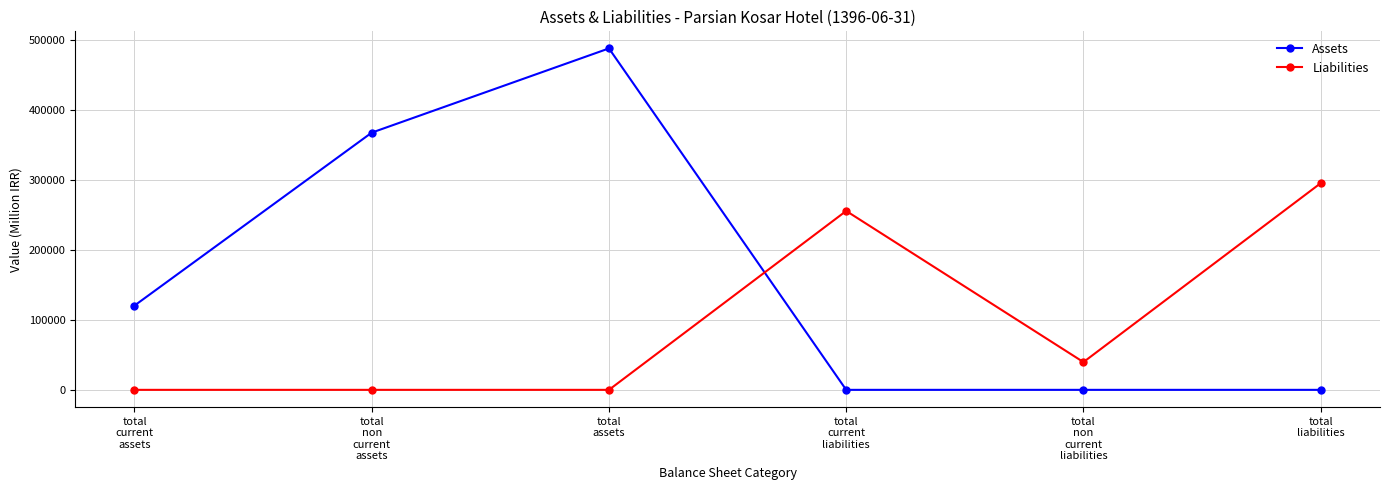

How many lines are shown in the chart?

2